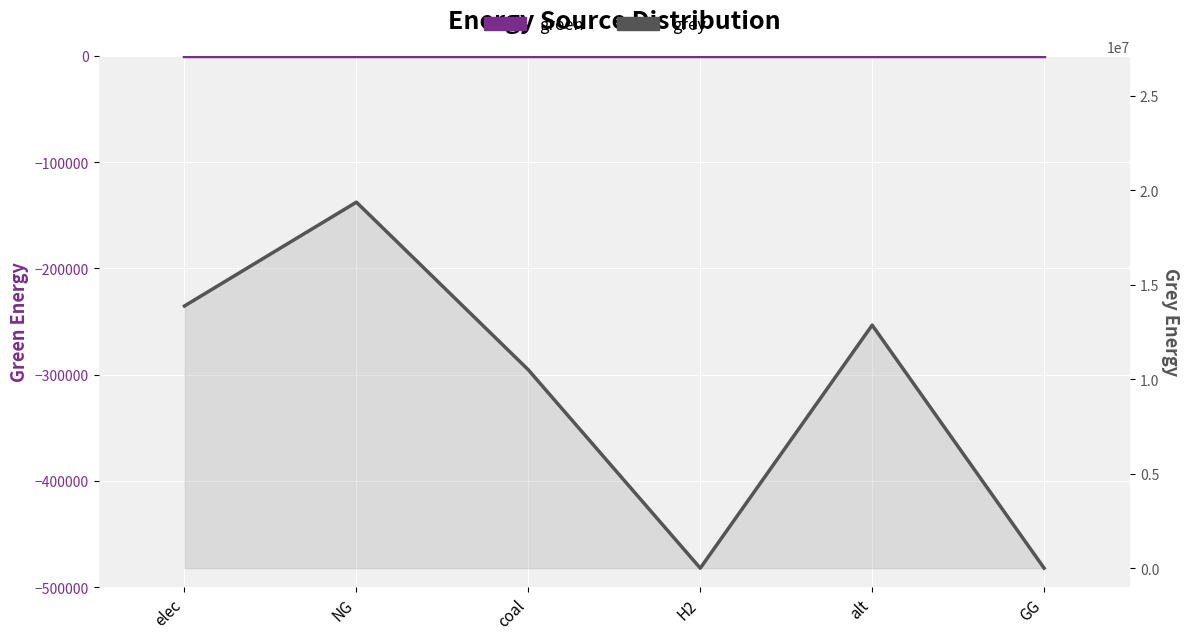

Count the number of data series in this chart.

2